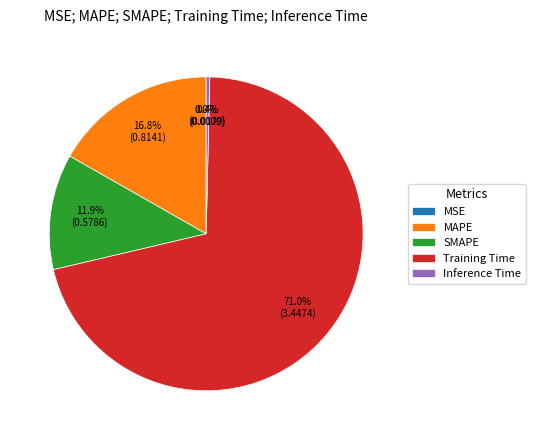

How many segments does this pie chart have?

5